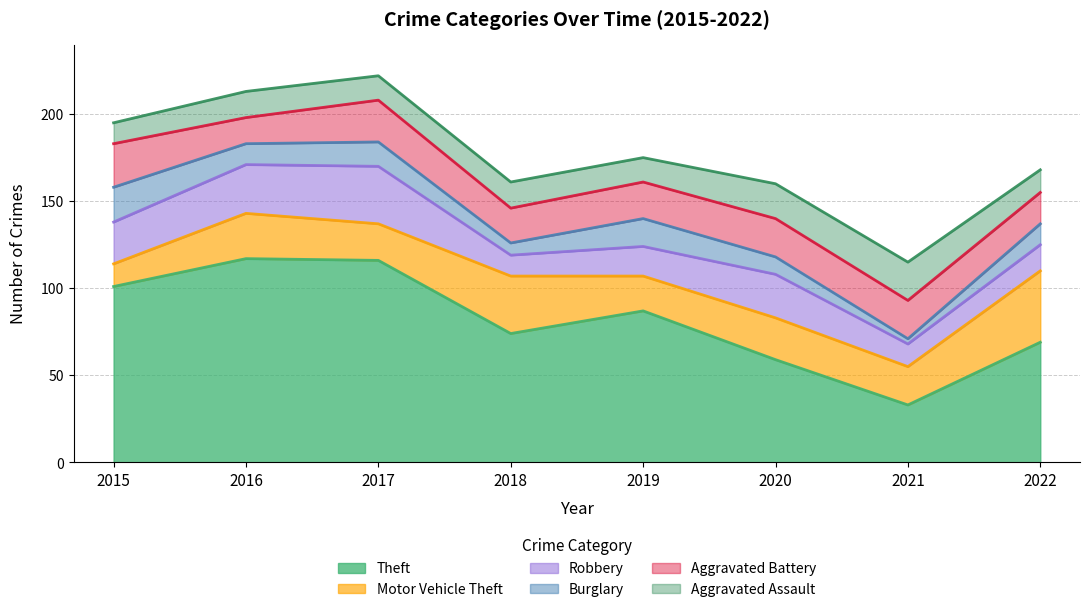

How many Aggravated Battery values are between 20 and 24?

5